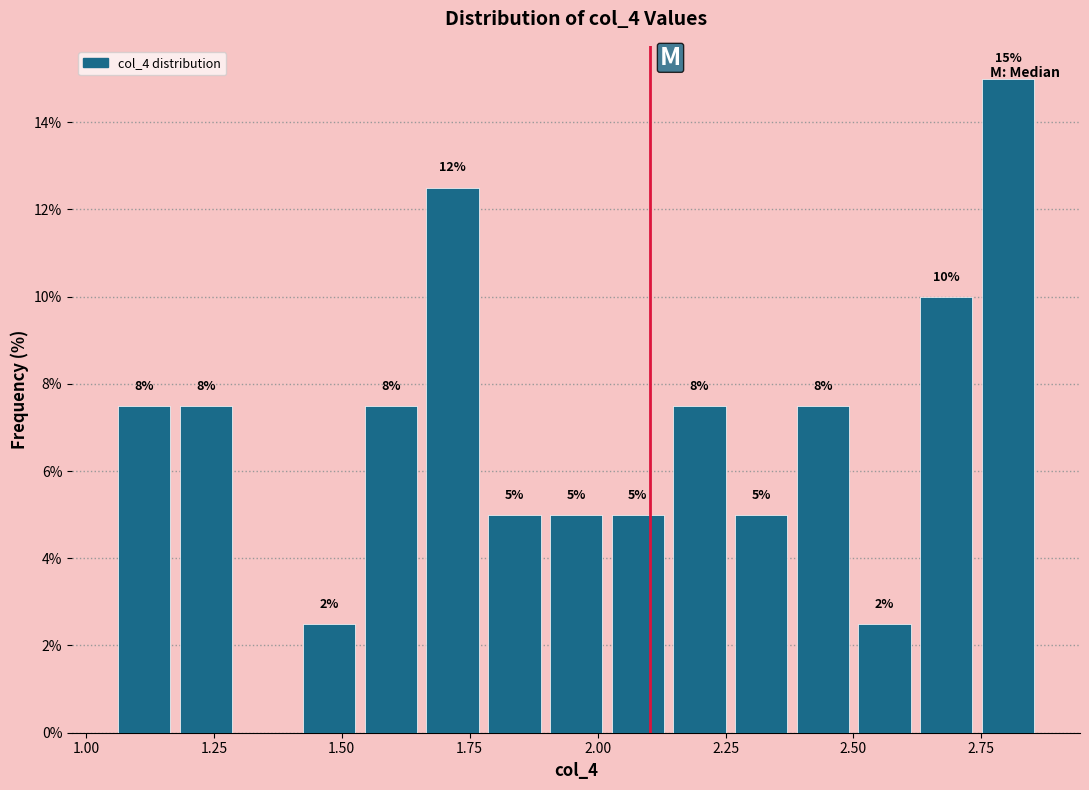

Around what value on the x-axis is the tallest bar? Give the approximate position of its centre, as read against the axis.

2.80